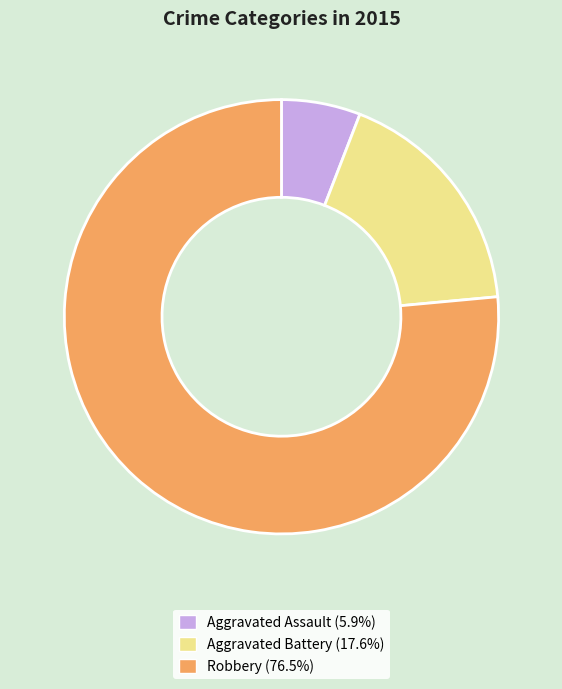

How many segments does this pie chart have?

3